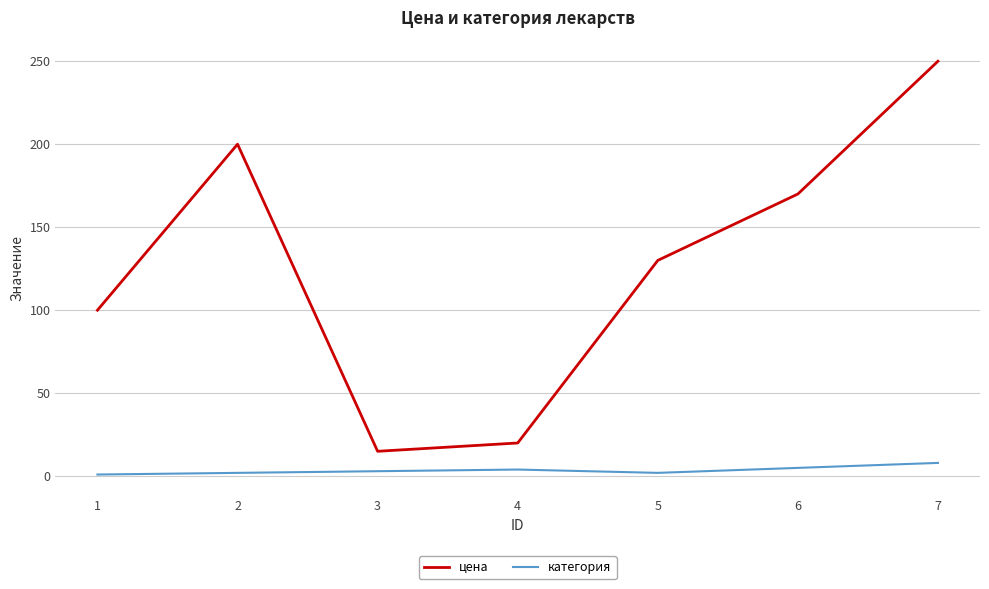

True or false: цена and категория intersect in this chart.

False